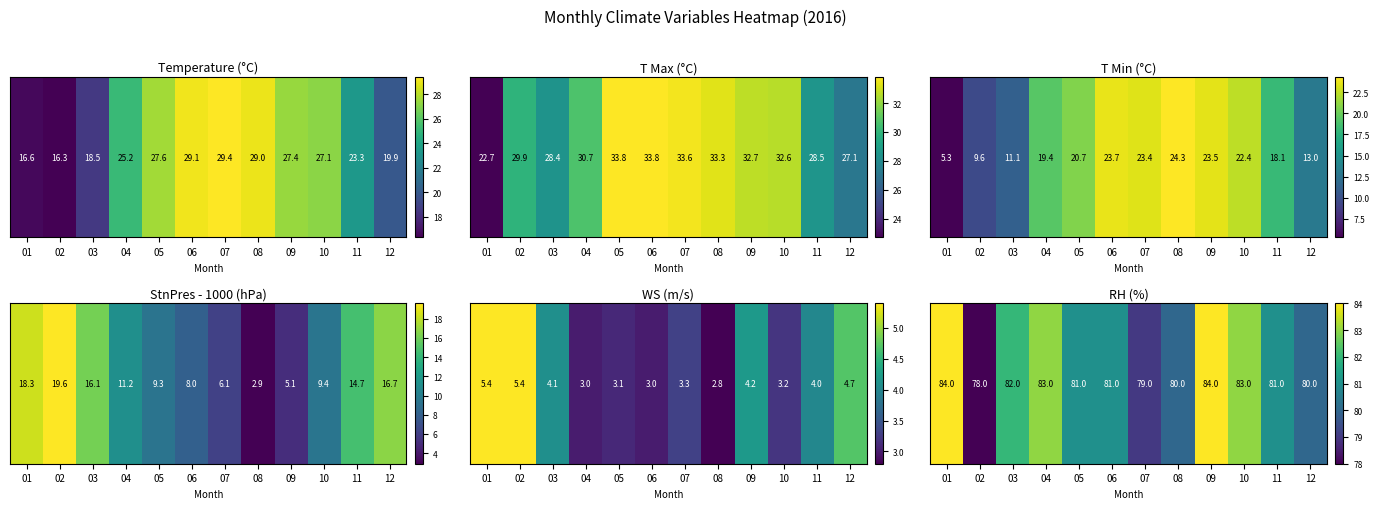

Which has a higher value, 10 or 07?

10